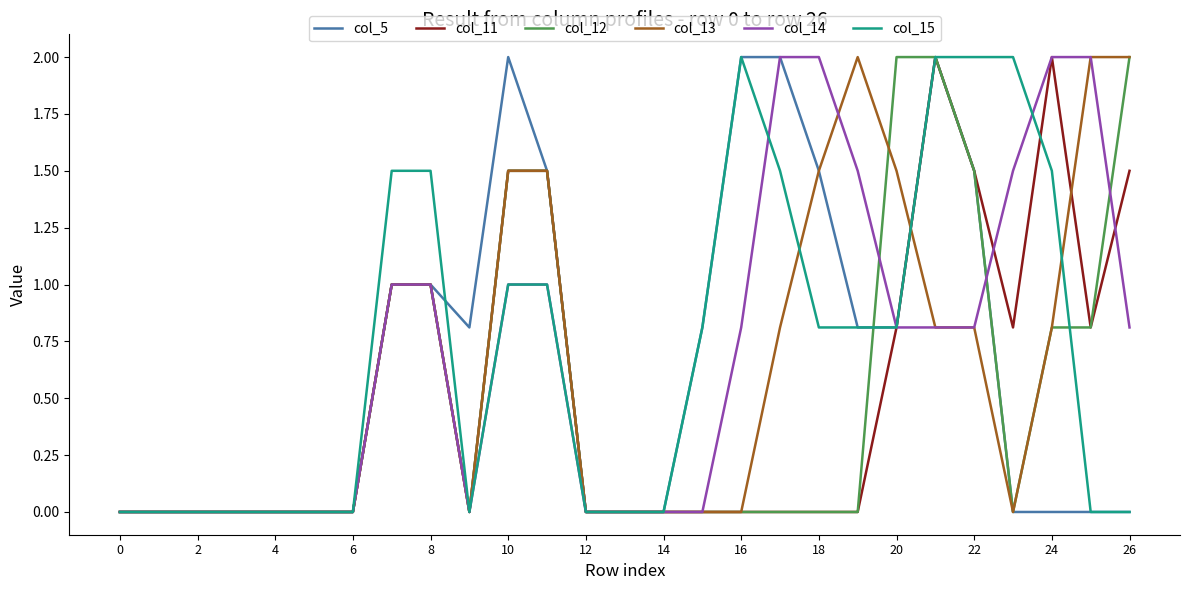

What is the highest value of the col_11 series?

2.0